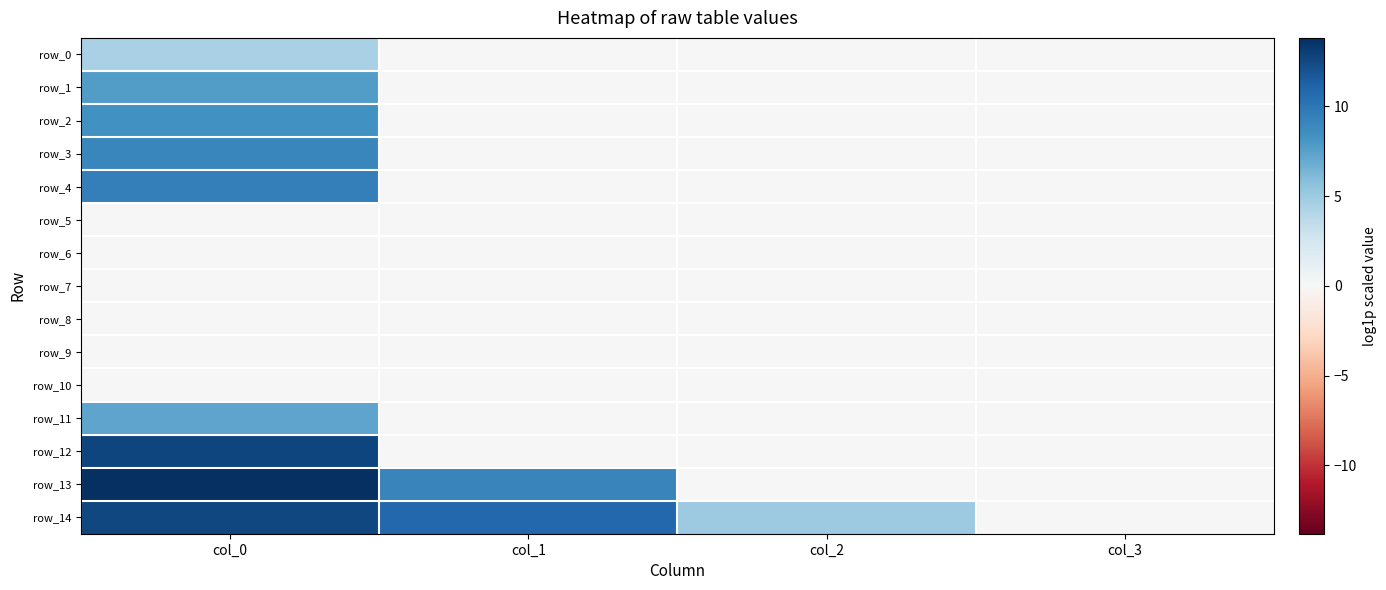

True or false: row_7 has a value of 0.0 at col_1.

True